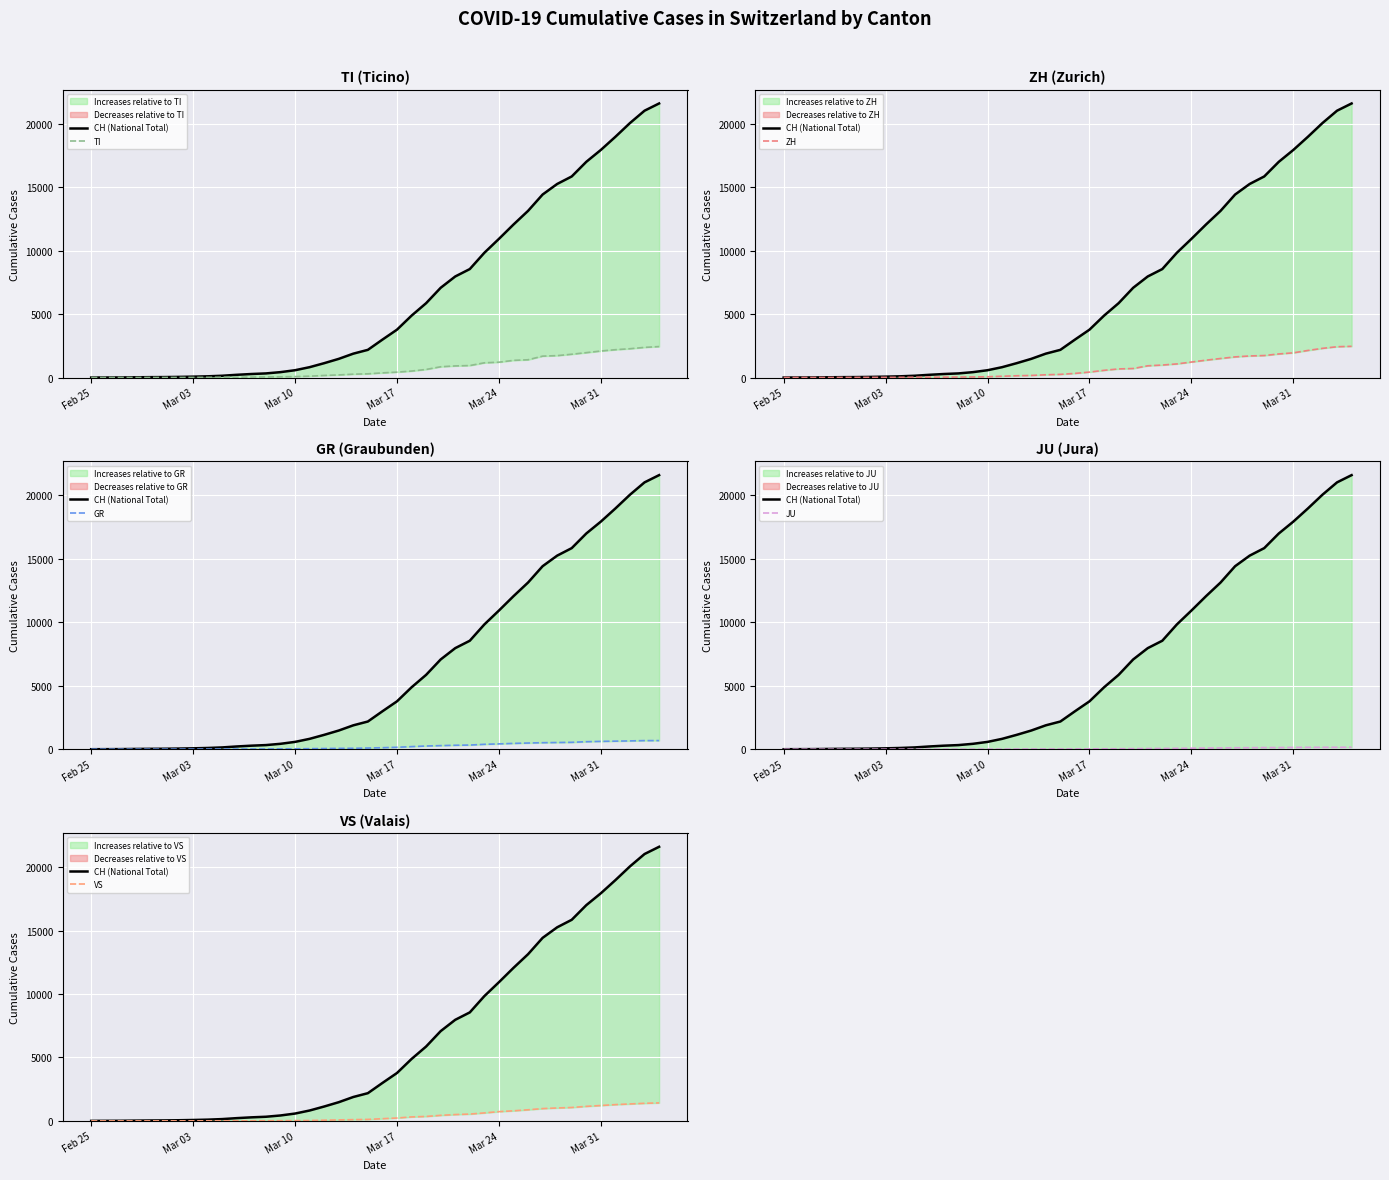

What is the difference between the maximum and minimum values in the VS series?

1418